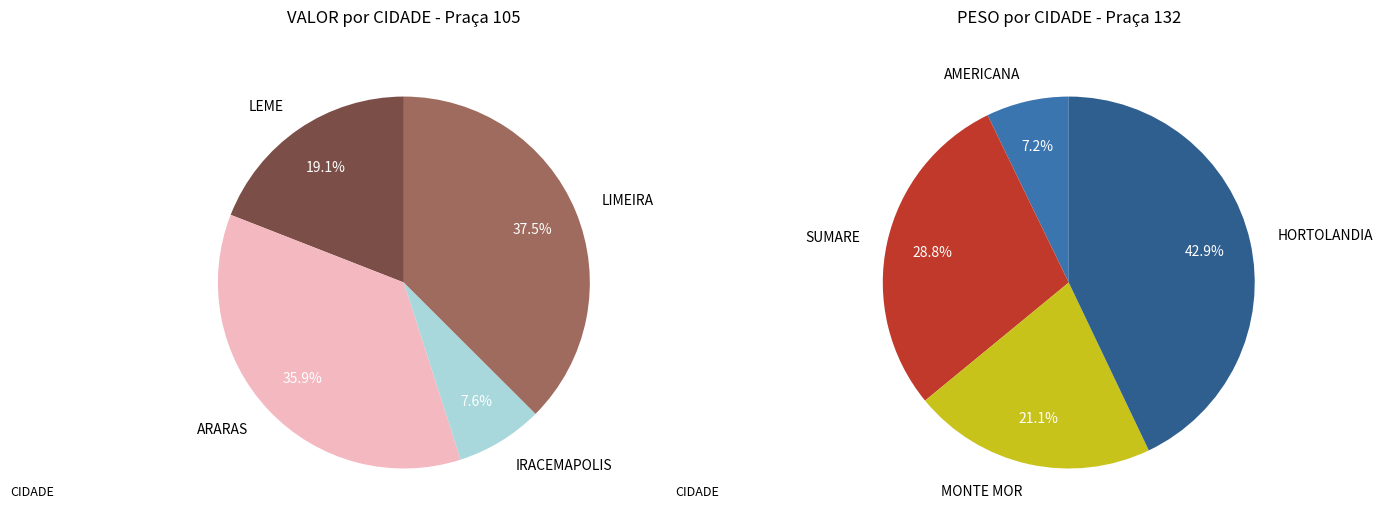

Approximately how many times larger is the value at HORTOLANDIA compared to LEME?

5.0